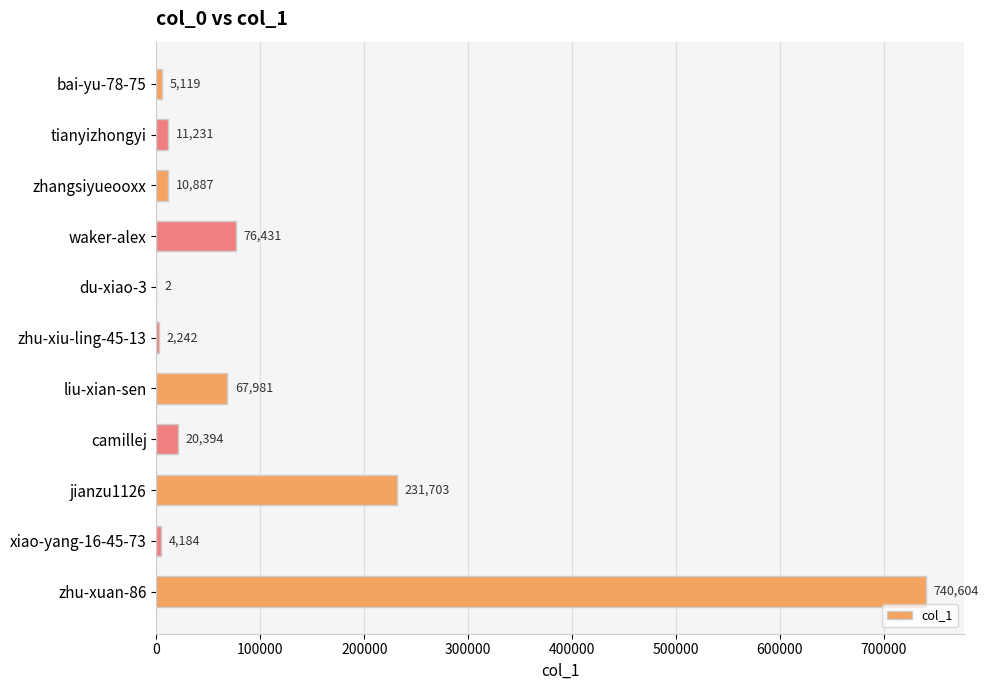

At which category does the chart reach its peak across all series?

zhu-xuan-86